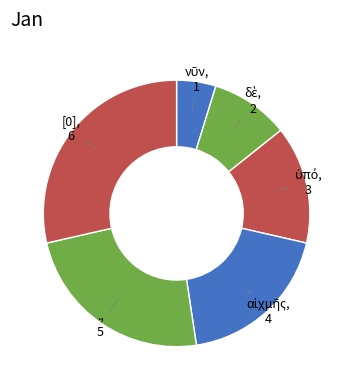

True or false: [0] accounts for 37% of the total.

False